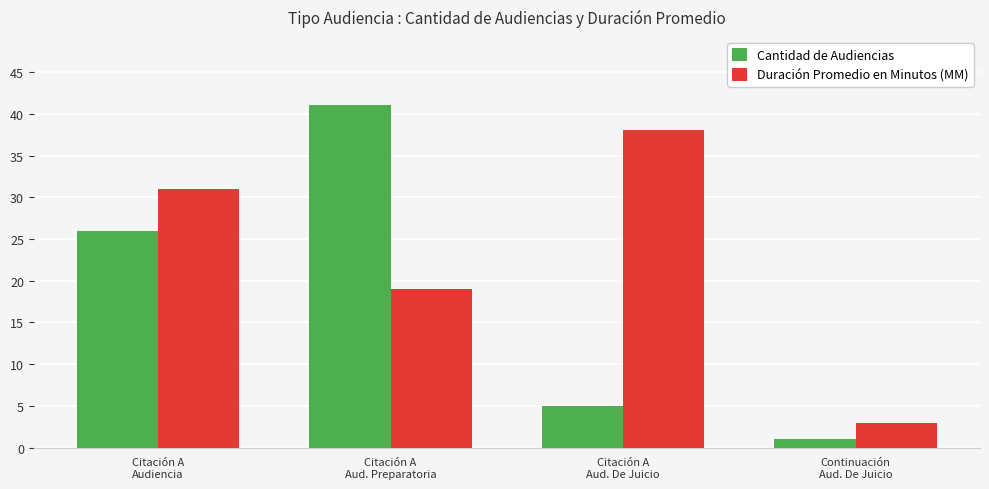

List the series in order of their overall mean, lowest first.

Cantidad de Audiencias, Duración Promedio en Minutos (MM)